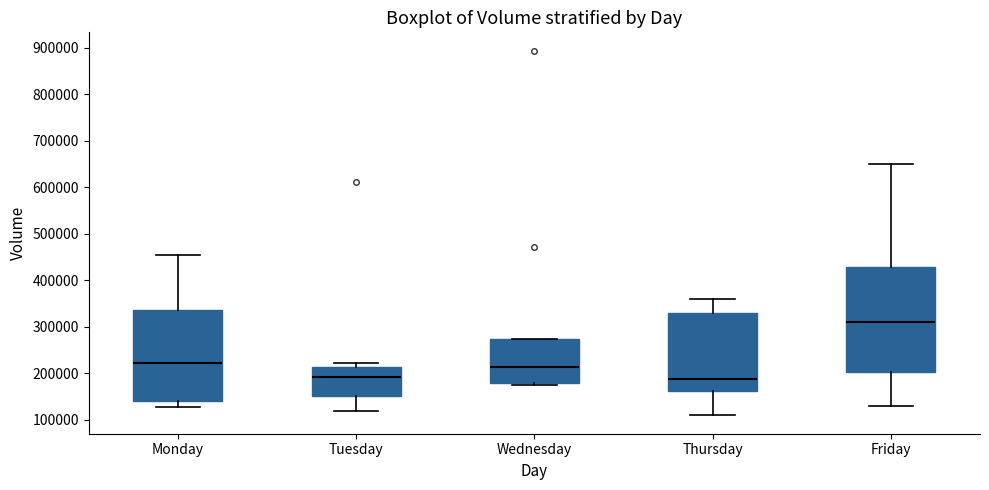

Where does the median line of the box for Friday sit on the y-axis? The values are not printed on the chart, so give them approximately, as read against the axis.

310000